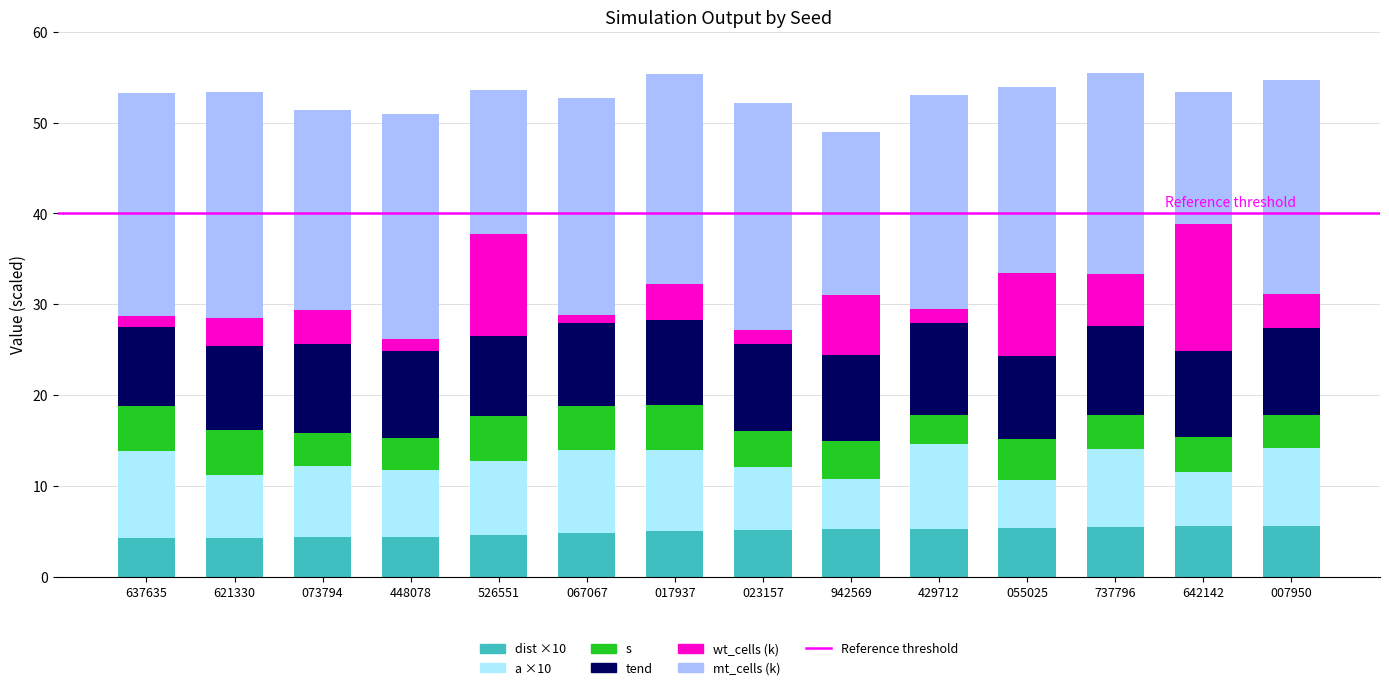

What is the total value across all series at 429712?

53.0